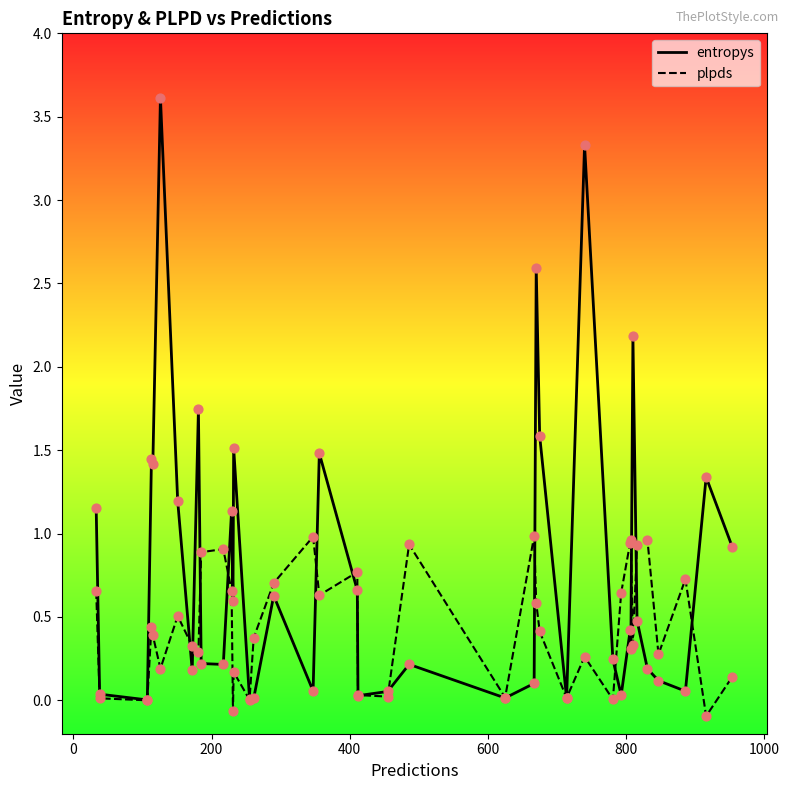

Which series has the largest range (max minus min)?

entropys